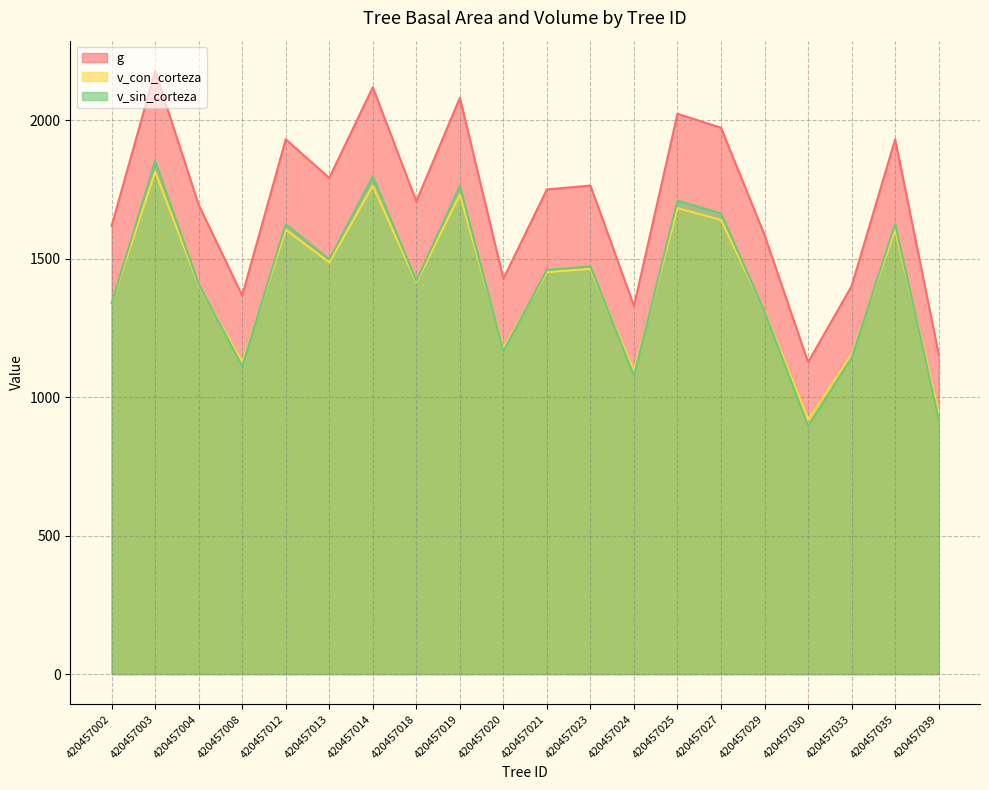

What are all the series names shown in the legend?

g, v_con_corteza, v_sin_corteza